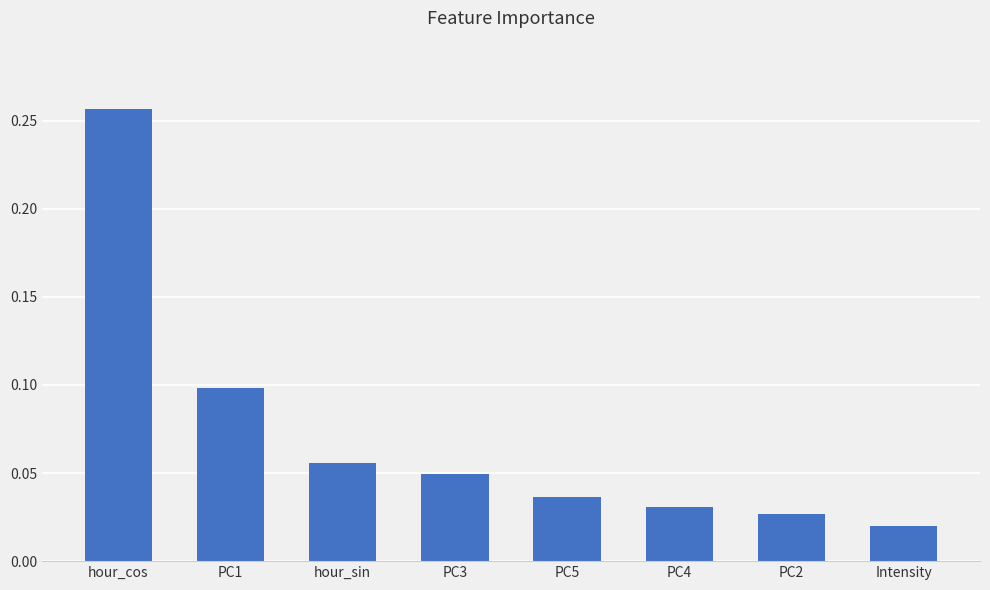

The value at hour_cos is 0.1. True or false?

False